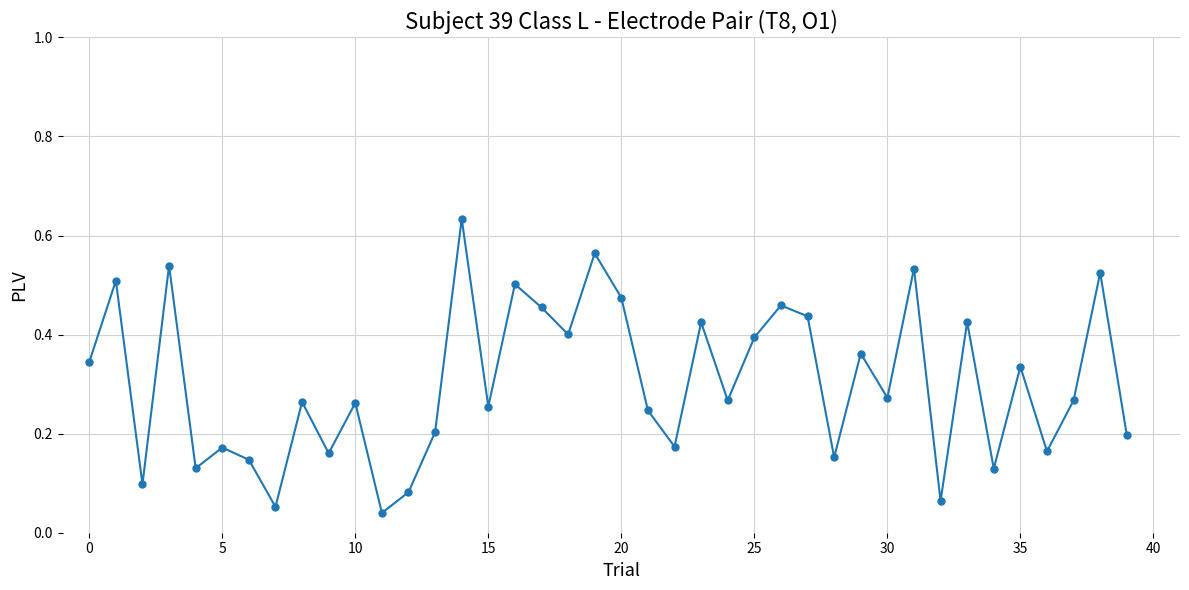

What is the sum of all values?

12.1